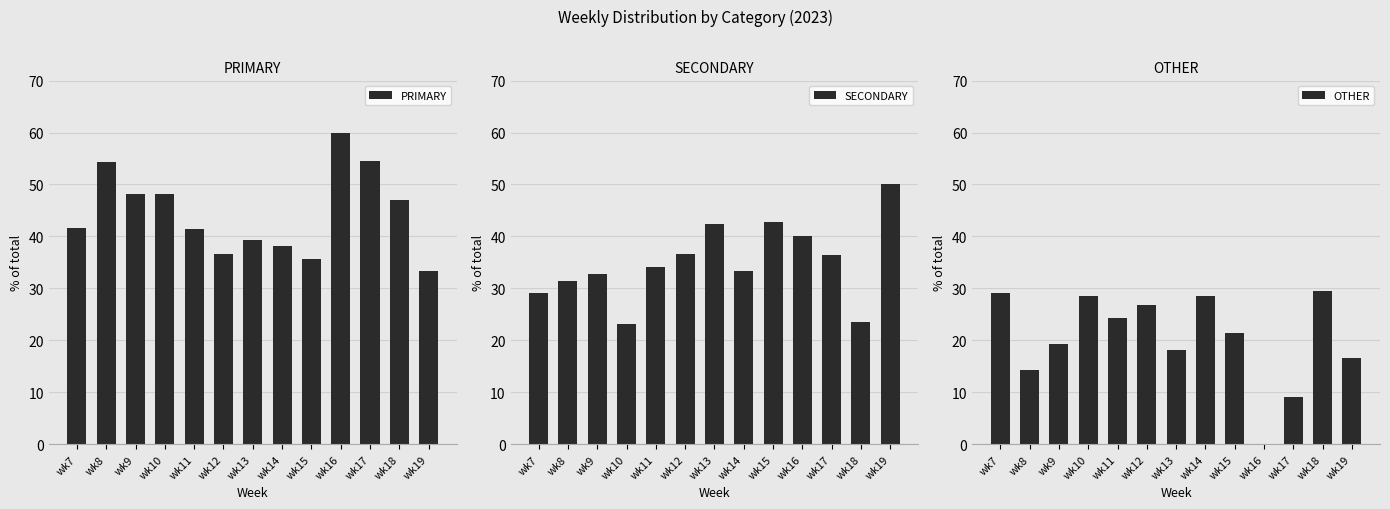

Which series has the largest range (max minus min)?

OTHER